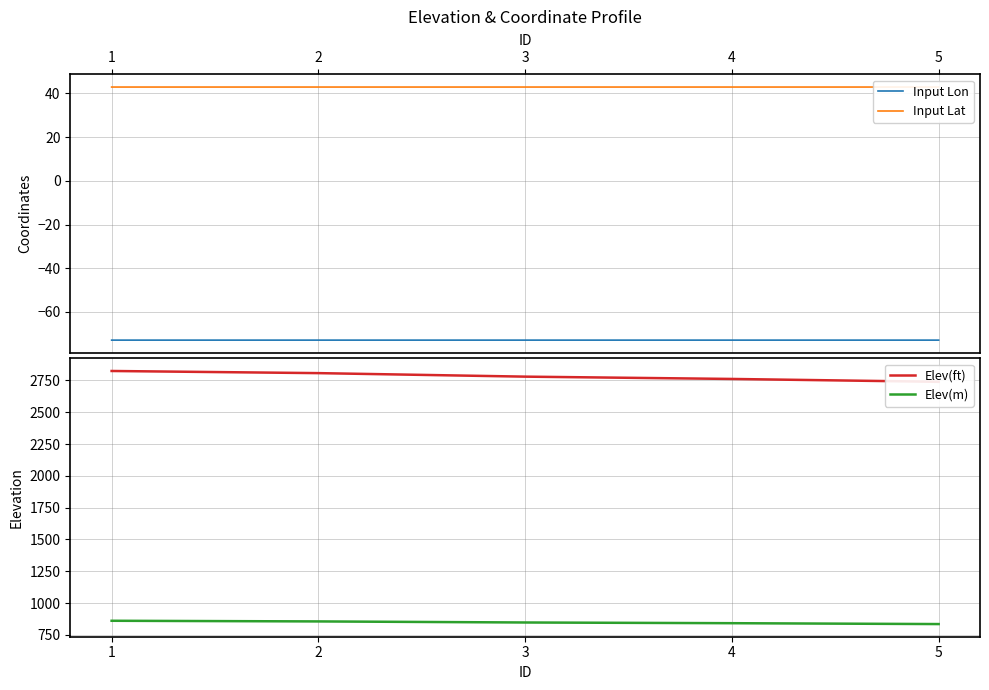

What is the total value across all series at 3?

3597.7